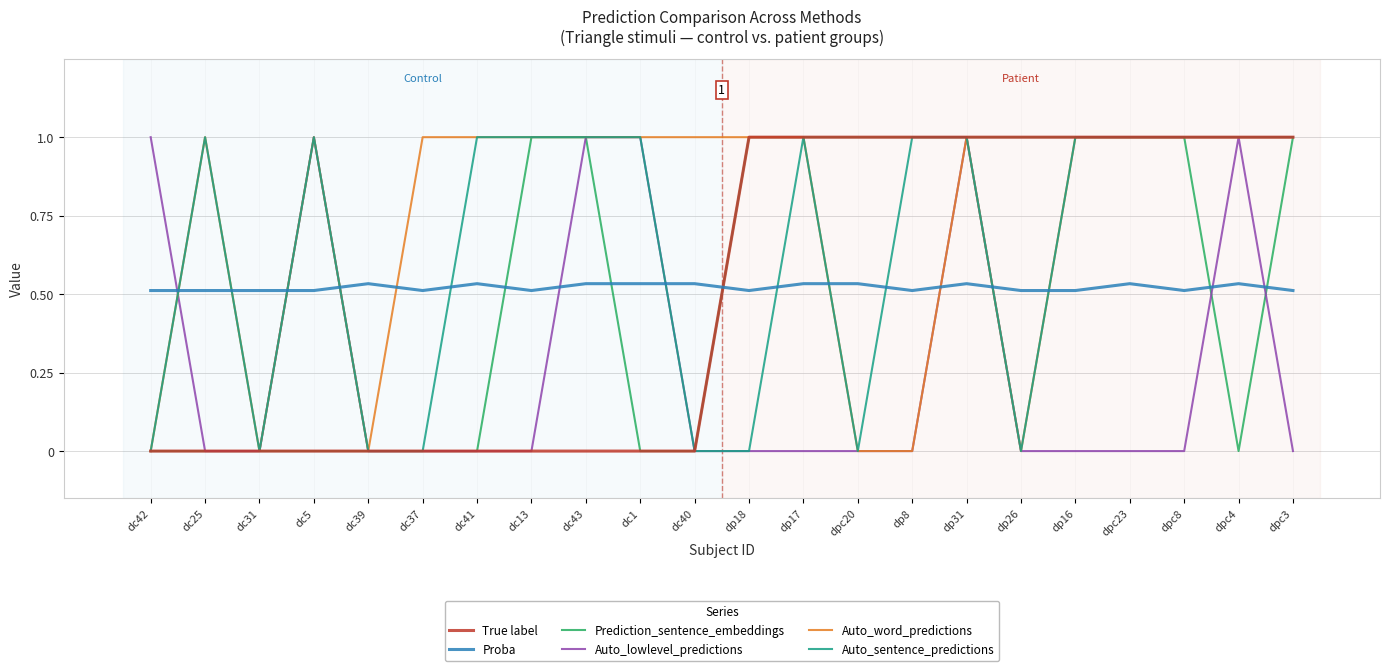

True or false: Proba has a value of 0.5 at dp31.

True